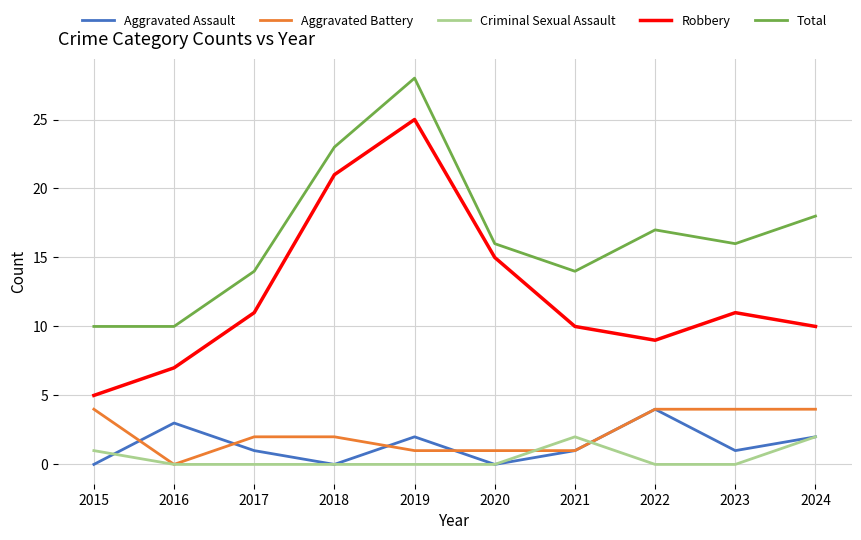

What is the maximum value shown in the chart?

28